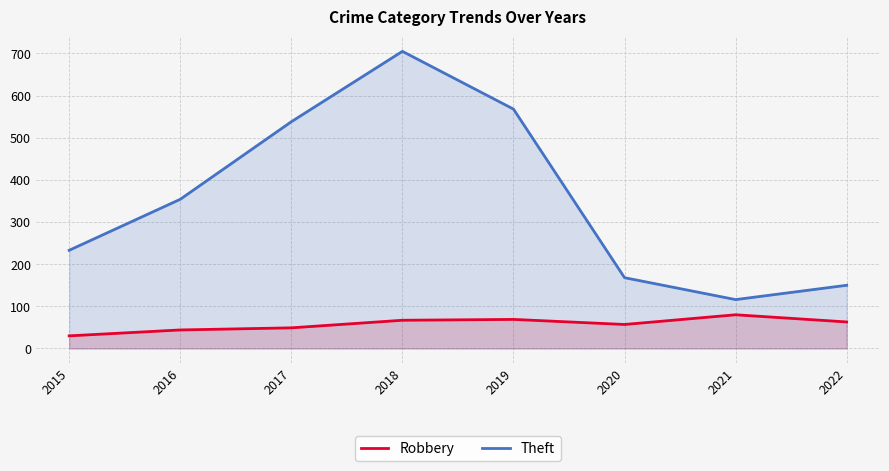

At which category does the chart reach its peak across all series?

2018